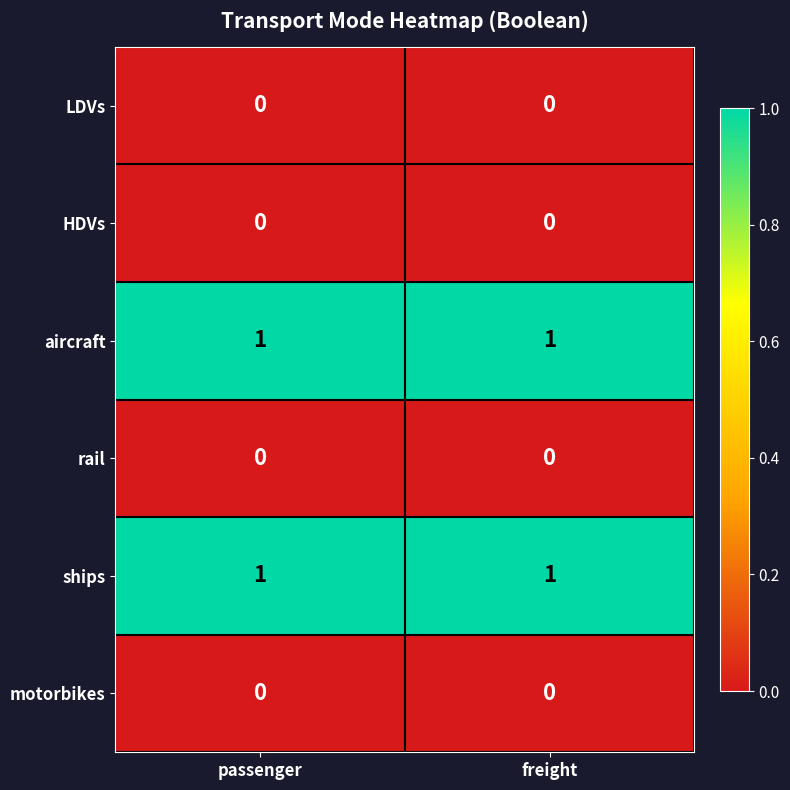

At how many categories does at least one series exceed 0?

2